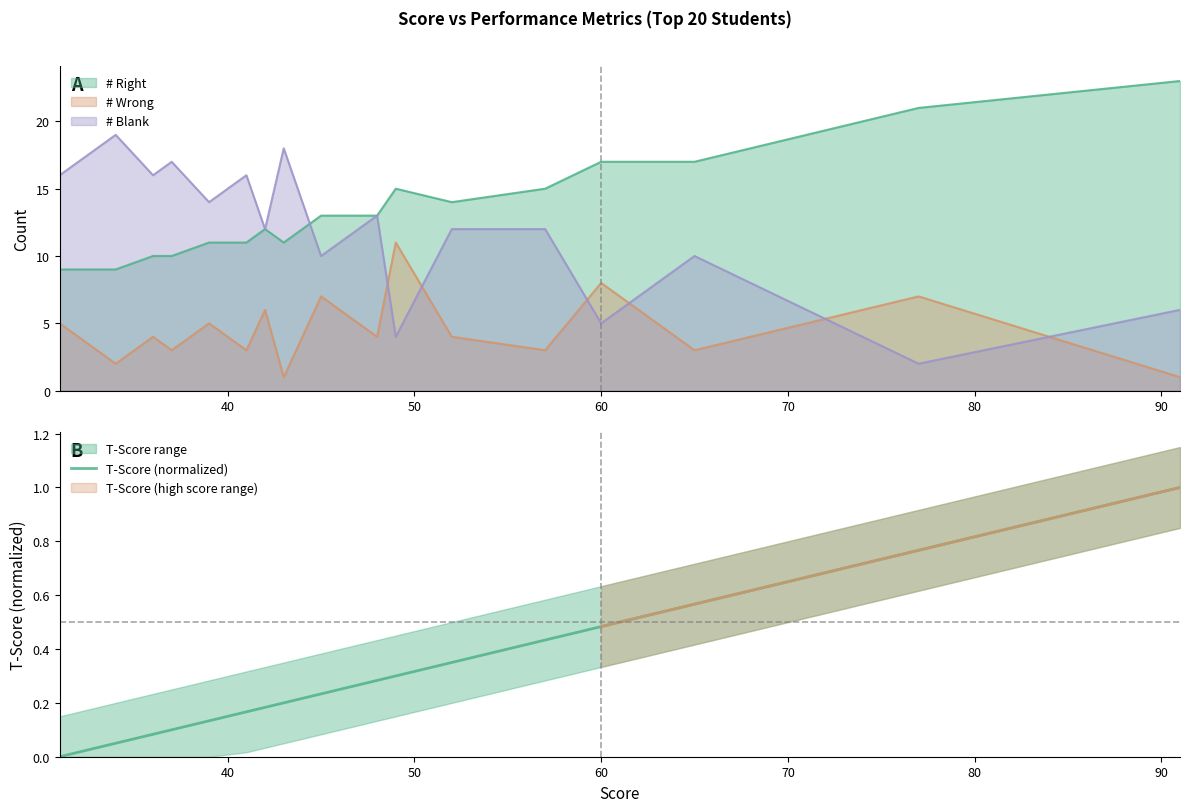

What is the sum of all values?

5.9